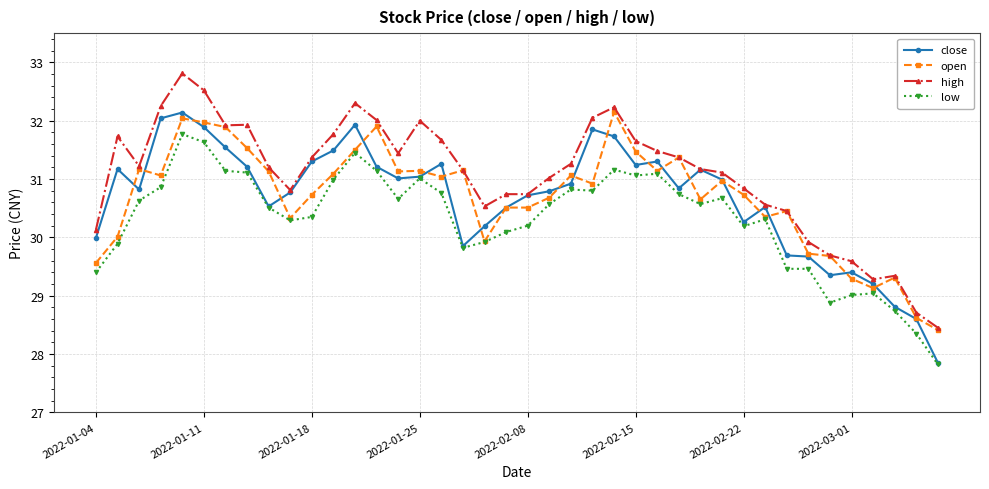

True or false: low has more than 2 points higher than both neighbors.

True